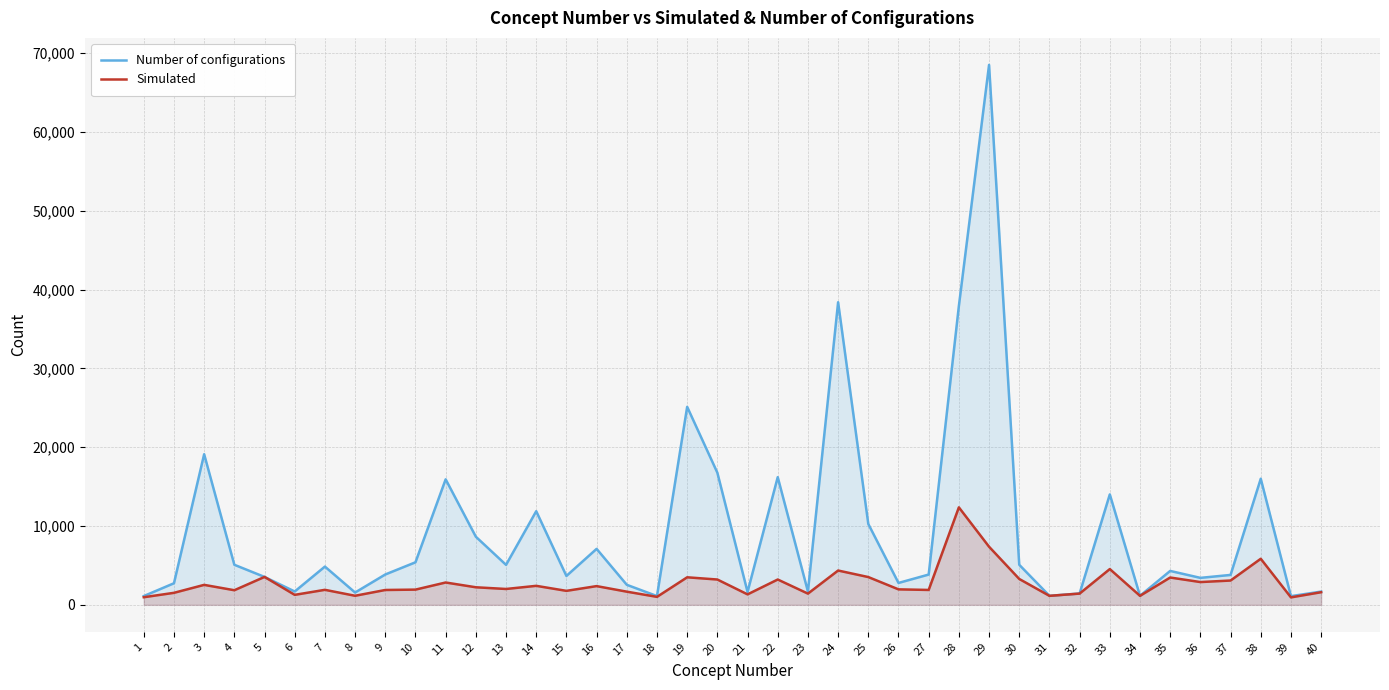

Rank the categories by Simulated value from highest to lowest.

28, 29, 38, 33, 24, 5, 25, 19, 35, 30, 22, 20, 37, 36, 11, 3, 14, 16, 12, 13, 26, 10, 7, 27, 9, 4, 15, 17, 40, 2, 32, 23, 21, 6, 8, 31, 34, 18, 1, 39